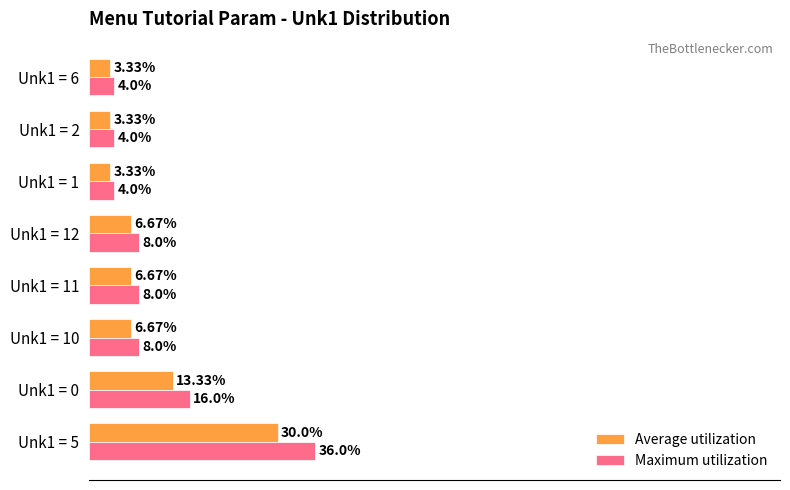

Which series has the largest total across all categories?

Maximum utilization